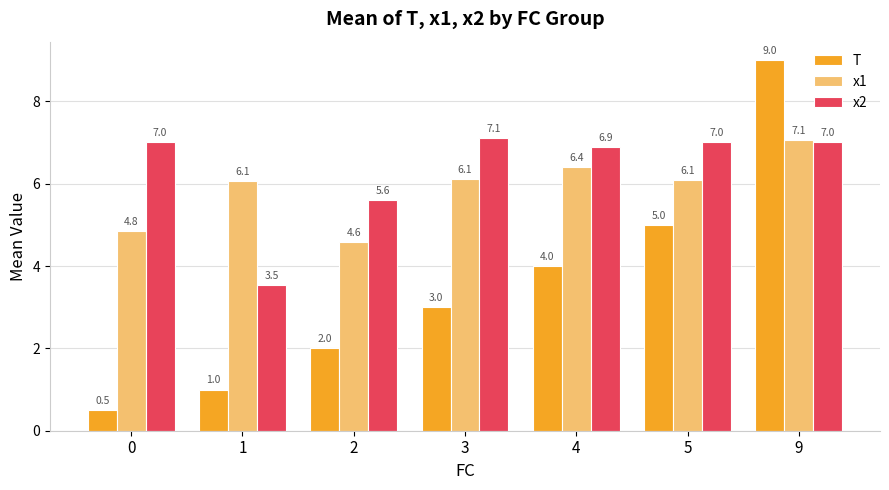

At which label is x2 closest to 5?

2